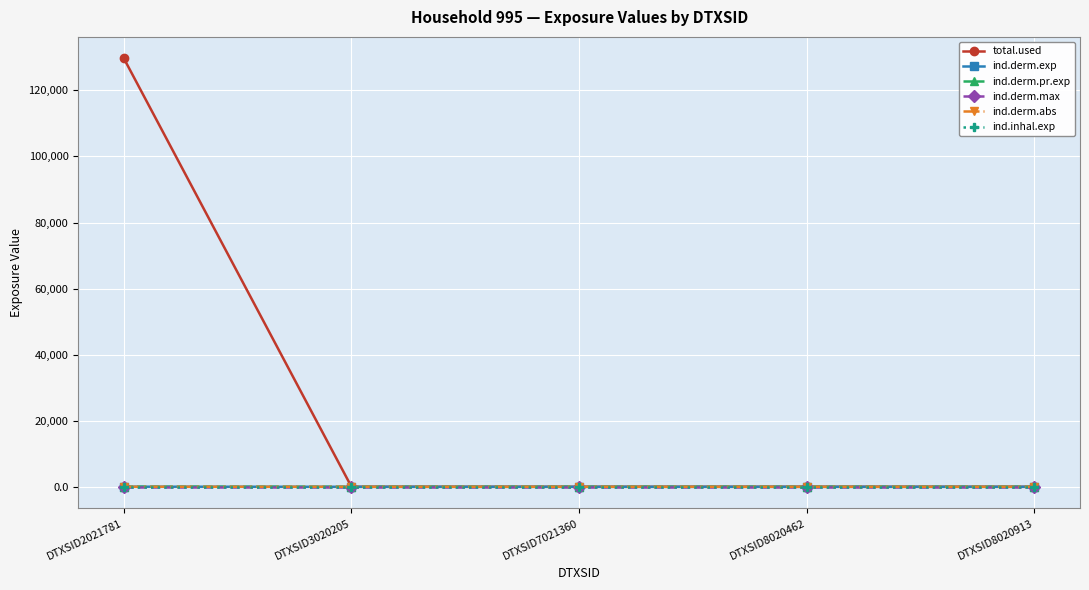

Which series has the largest total across all categories?

total.used